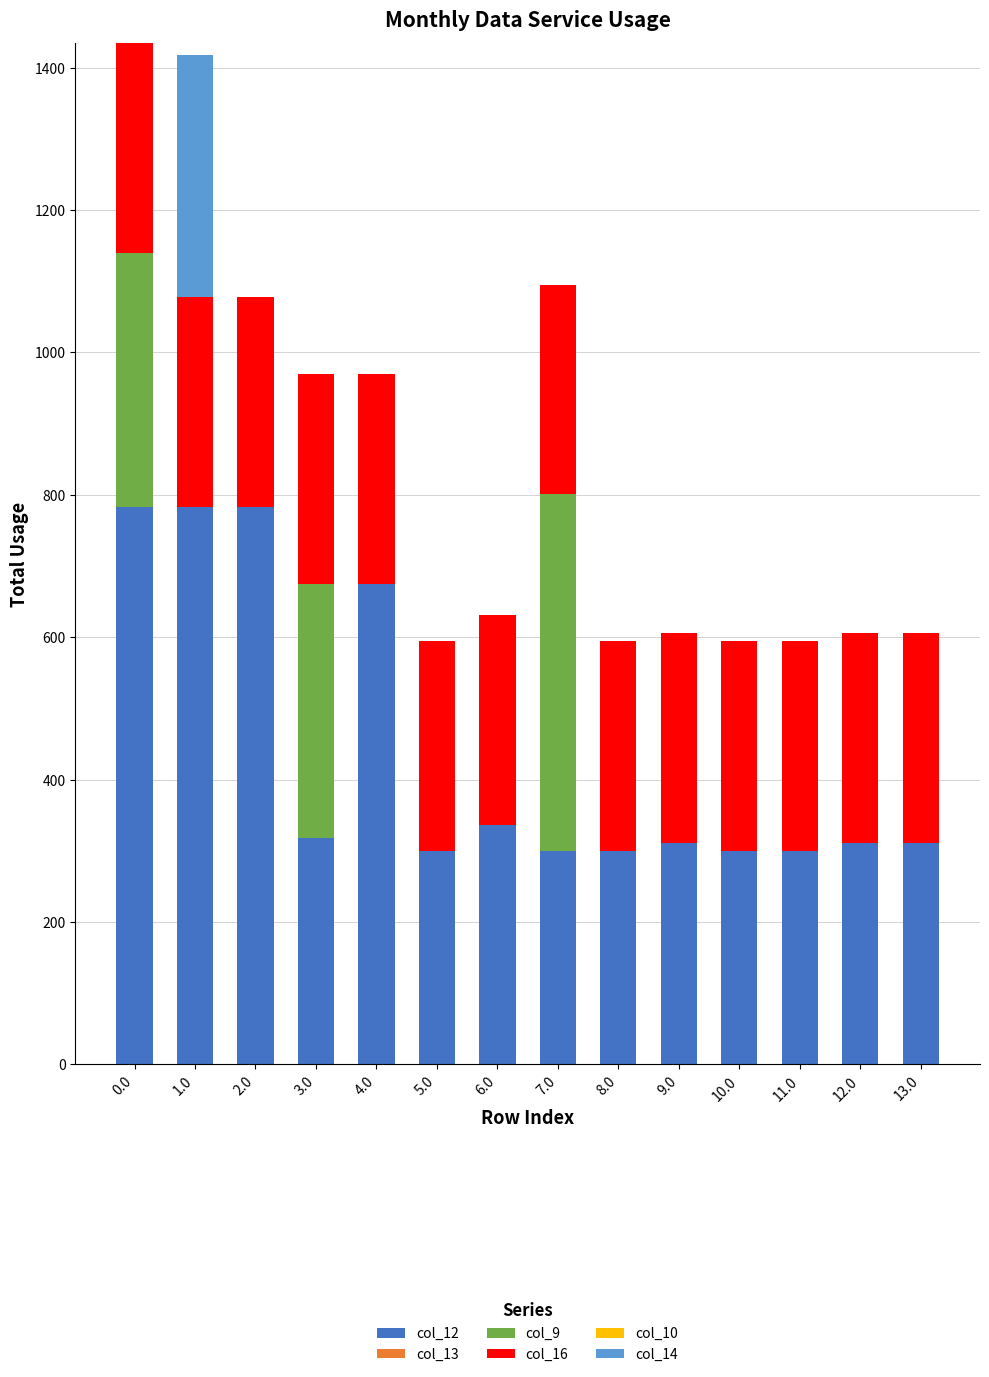

Is it true that col_12 equals 483.1 at 12.0?

False